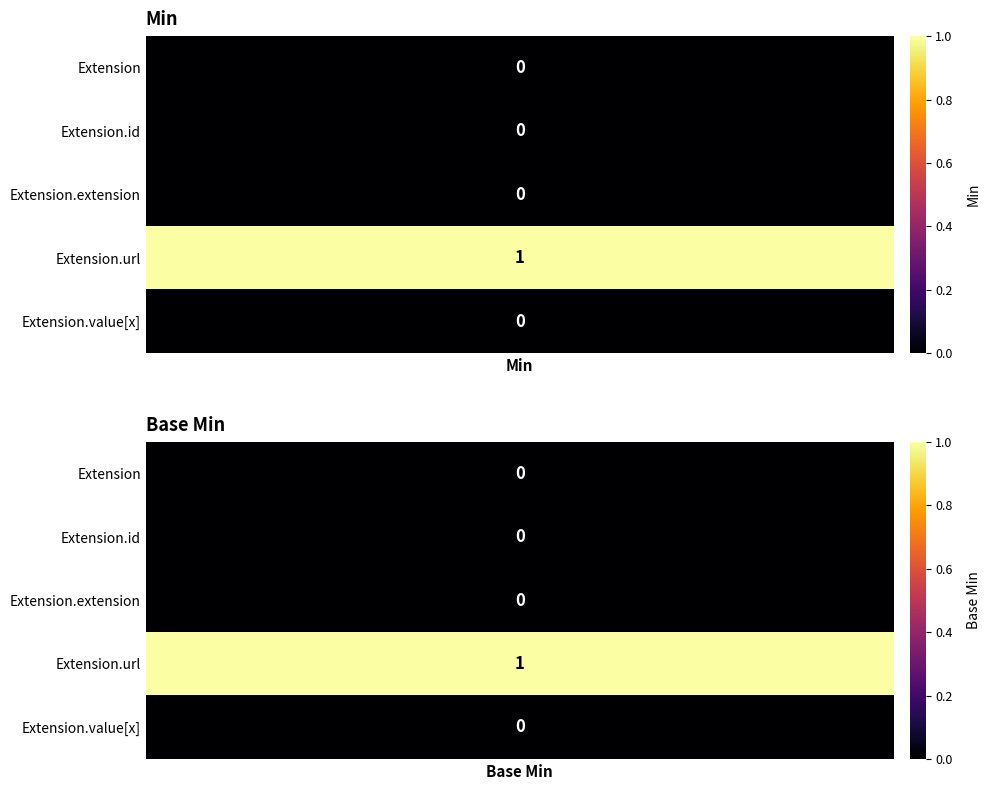

How many data points does each series have?

2